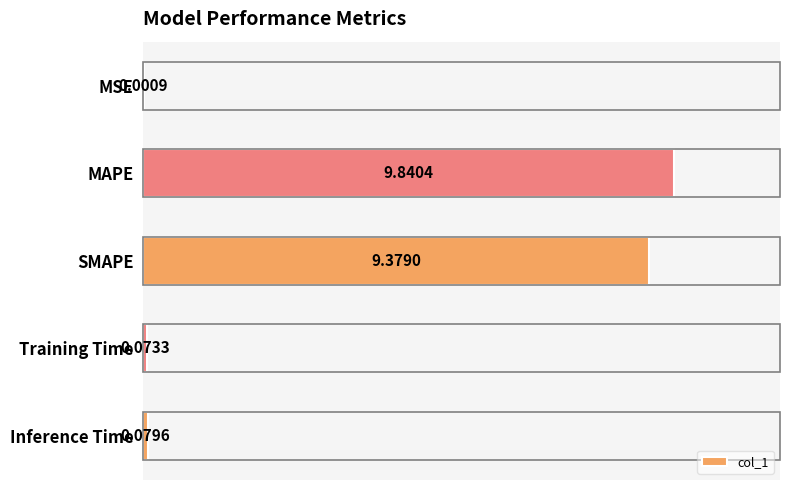

Are the bars grouped side by side (vs. stacked)?

No